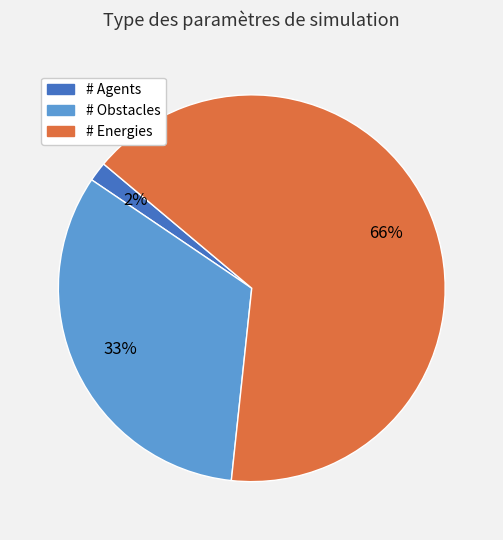

Is there any slice that represents more than half of the pie?

Yes